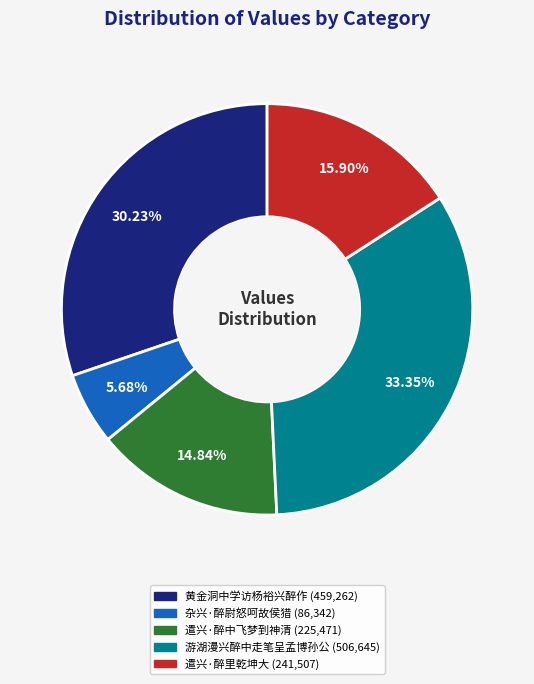

Is there a majority slice in this chart?

No